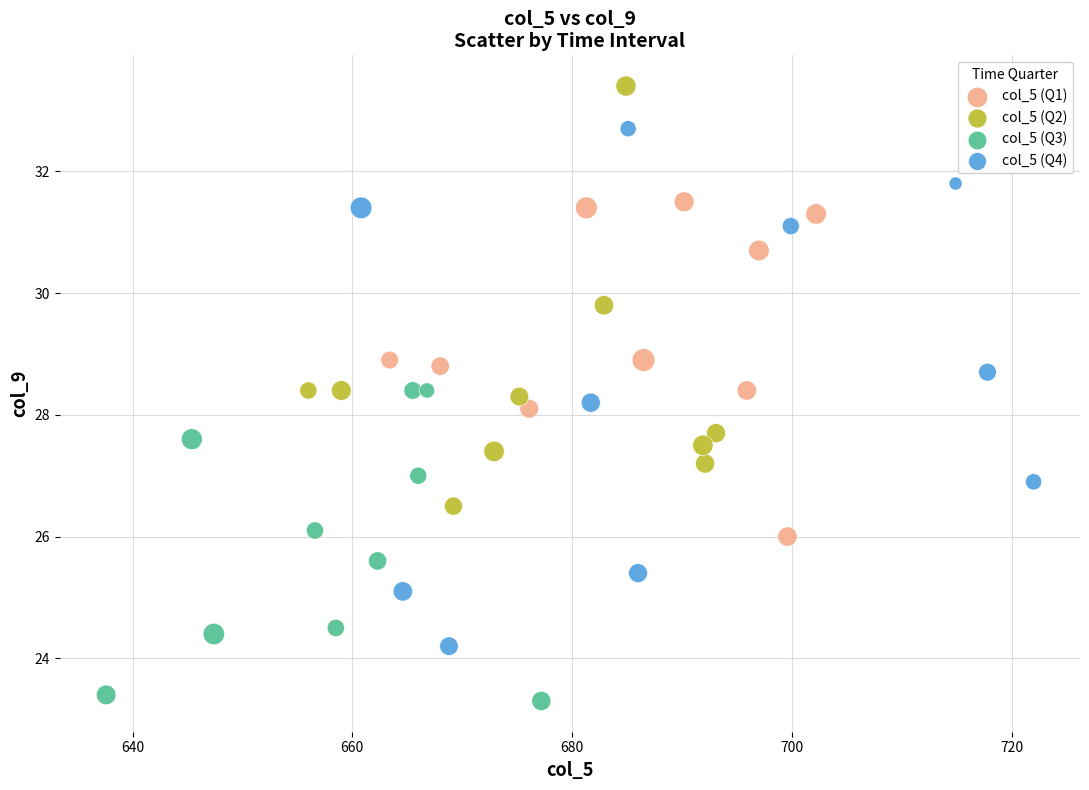

Which series has the widest spread of Y values?

col_5 (Q4)